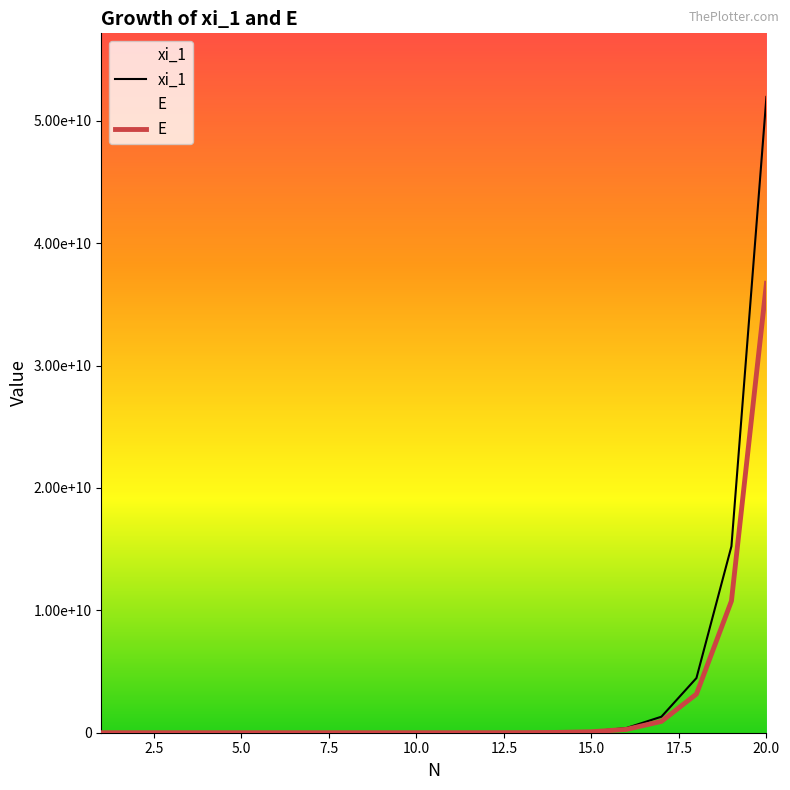

Which series has the largest range (max minus min)?

xi_1